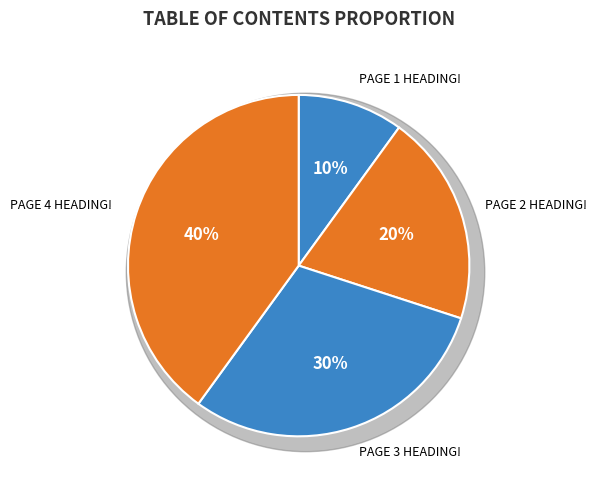

Rank the categories by value from highest to lowest.

PAGE 4 HEADING!, PAGE 3 HEADING!, PAGE 2 HEADING!, PAGE 1 HEADING!